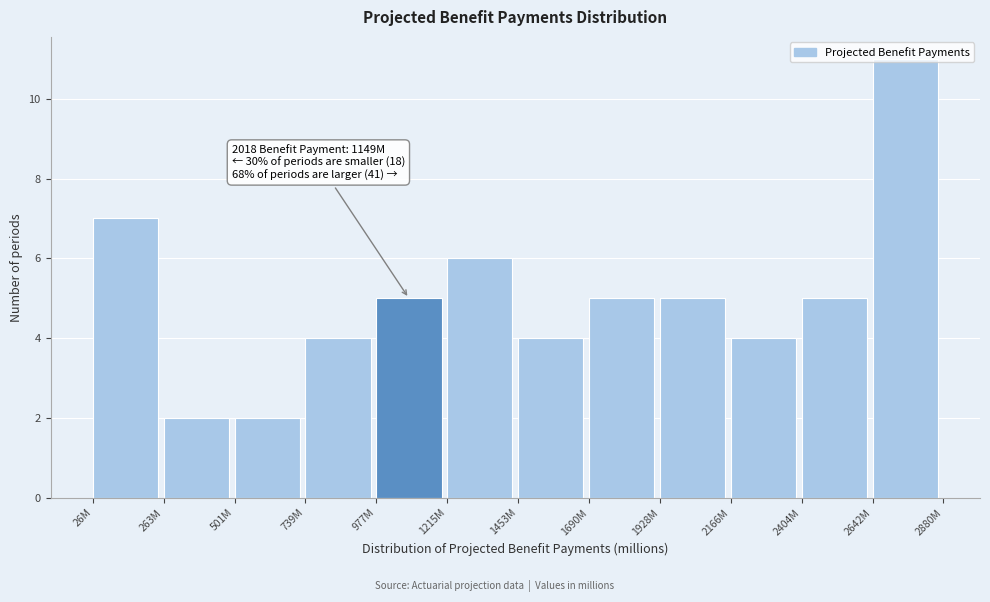

What is the sum of all values?

60